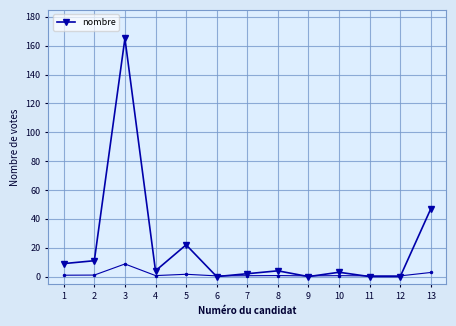

True or false: nombre has a value of 26 at 13.

False